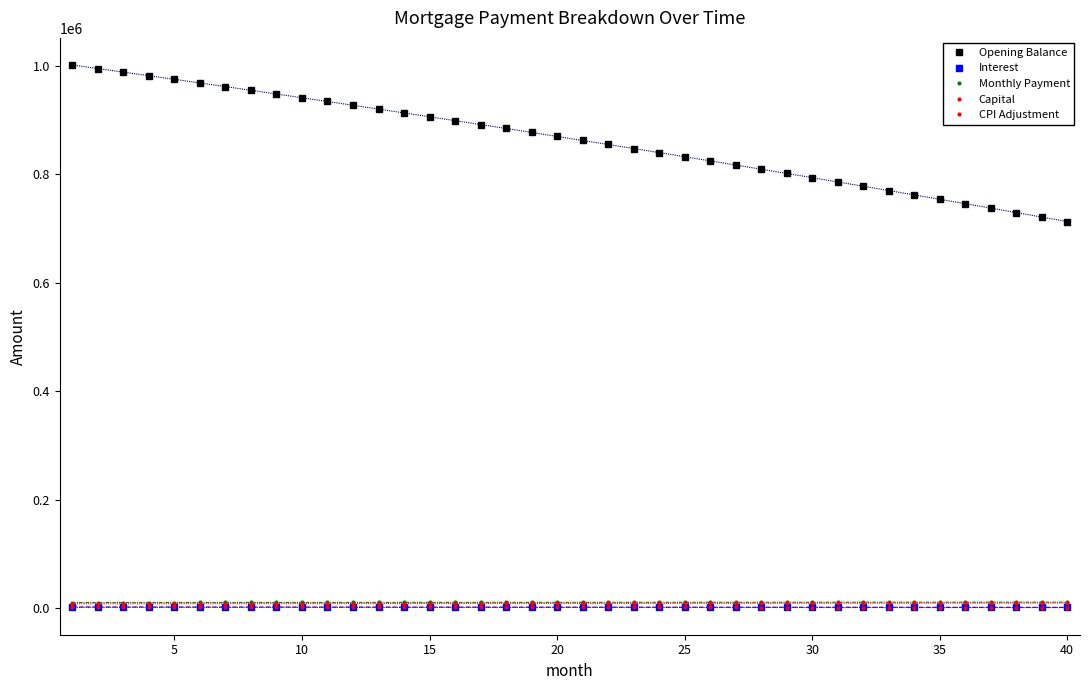

True or false: Interest and Capital cross at least once.

False